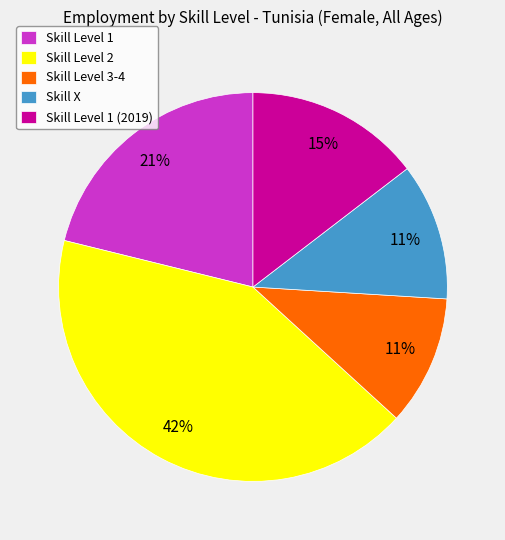

Is there a majority slice in this chart?

No